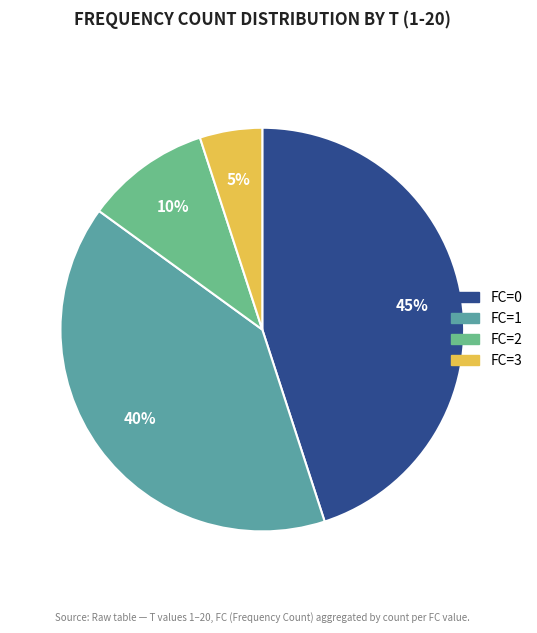

The FC=2 slice represents 10% of the pie. True or false?

True